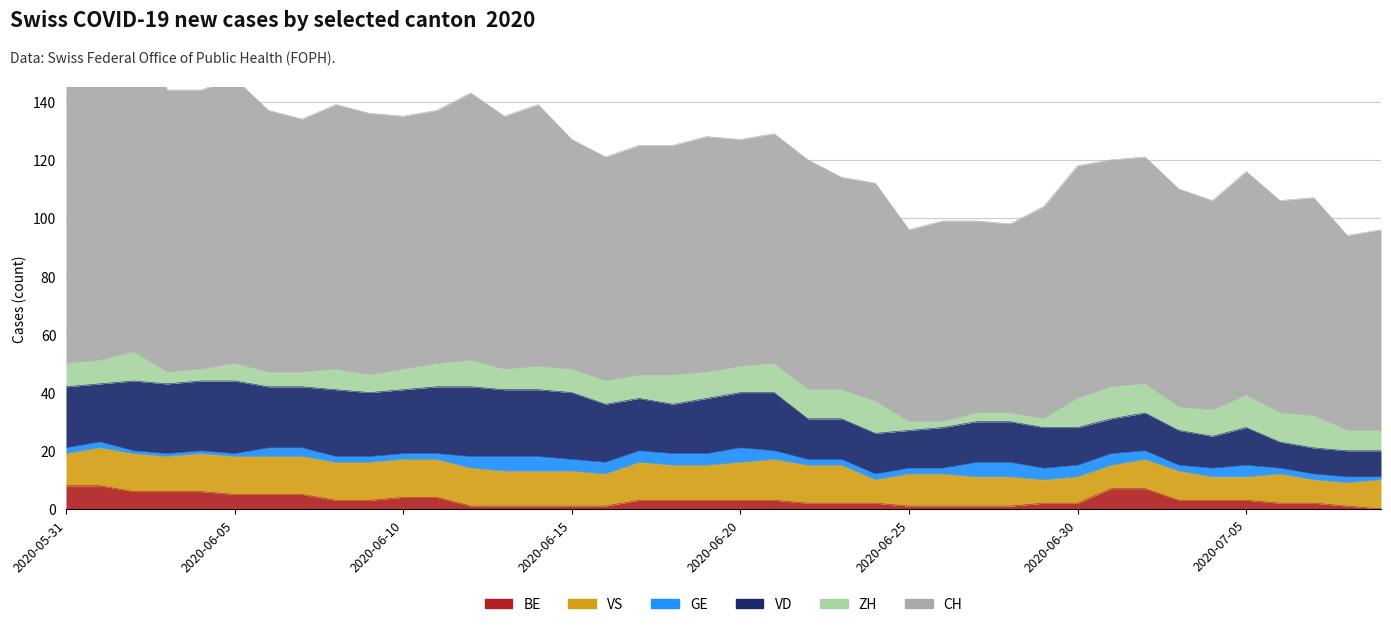

Does the chart display data point markers on the line(s)?

No